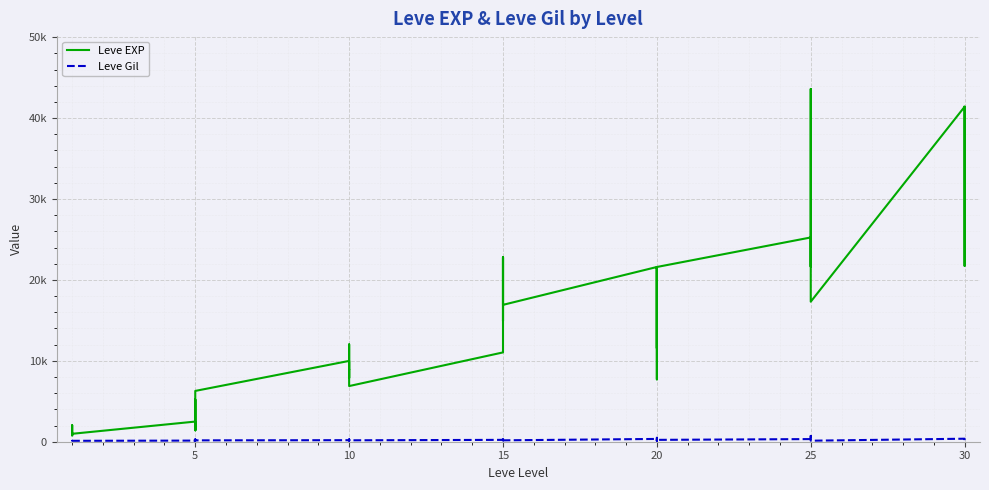

Reading left to right, extract all data points from this chart.

Leve EXP: 800	2040	1330	1330	800	980	2490	1420	5220	1420	3600	6280	9990	8930	12030	7880	8930	6880	11040	22790	14920	22790	16920	16920	21600	11560	17120	21600	7710	21600	25250	21650	26160	36390	43600	17310	41410	41410	21740	41410
Leve Gil: 113	114	114	115	112	112	139	169	293	140	170	169	191	169	230	168	284	175	230	468	172	234	170	174	344	101	485	281	101	230	326	229	203	379	715	126	372	296	175	440